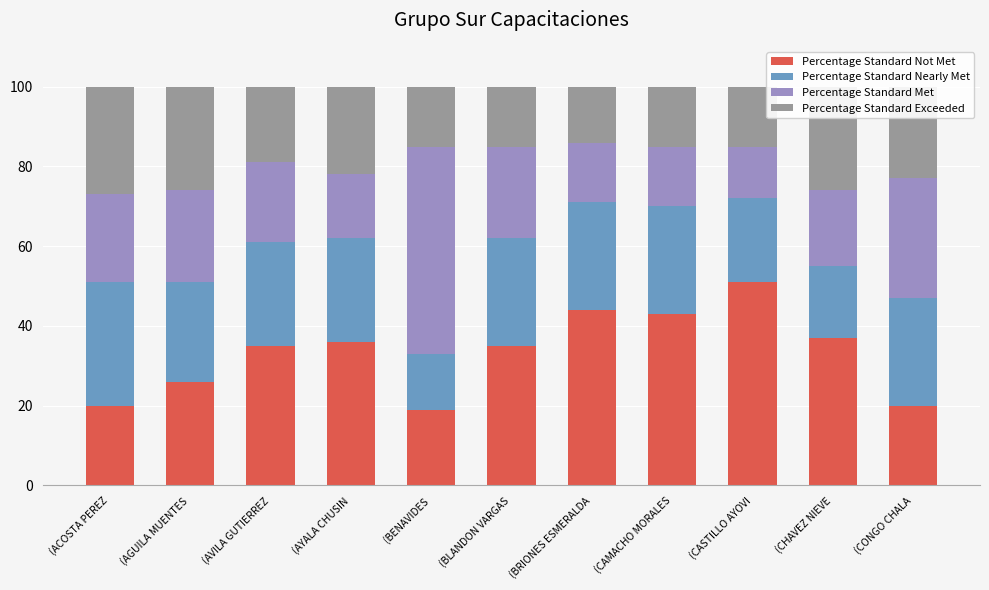

What is the difference between the maximum and second lowest values in the Percentage Standard Not Met series?

31